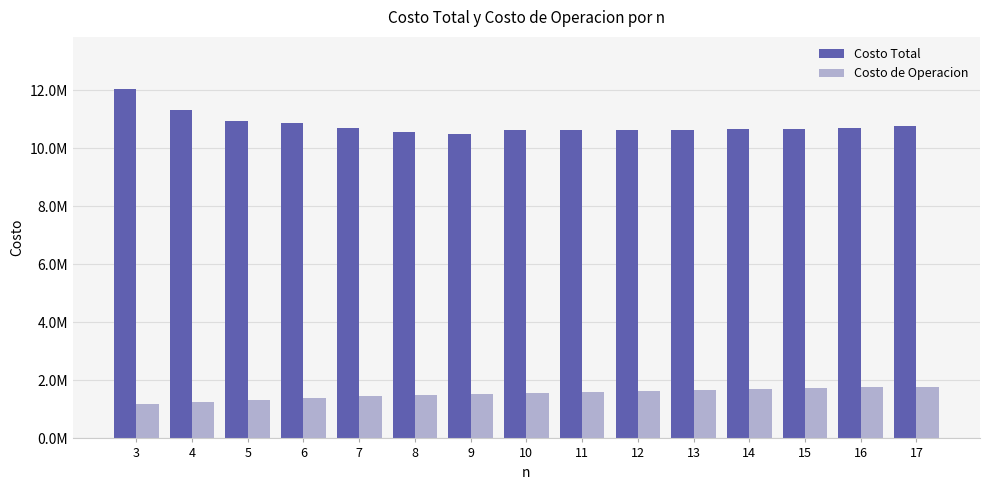

Does the chart contain stacked bars?

No